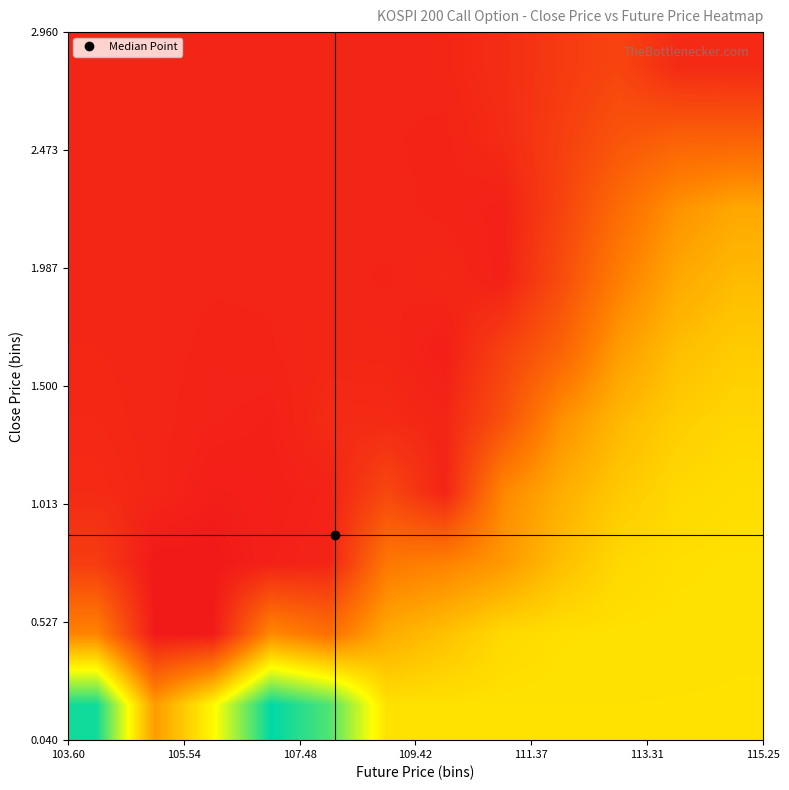

At how many categories does at least one series exceed 271927?

3